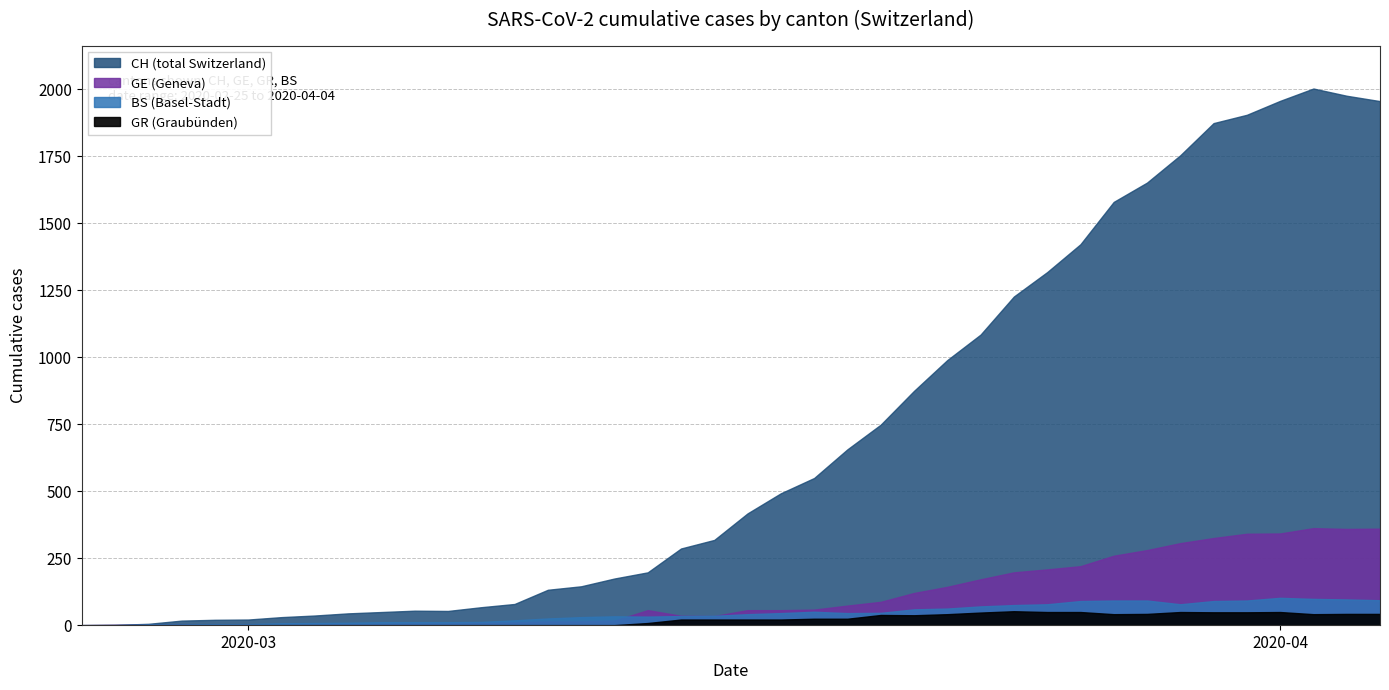

Is it true that GR equals 41 at 2020-04-02?

True